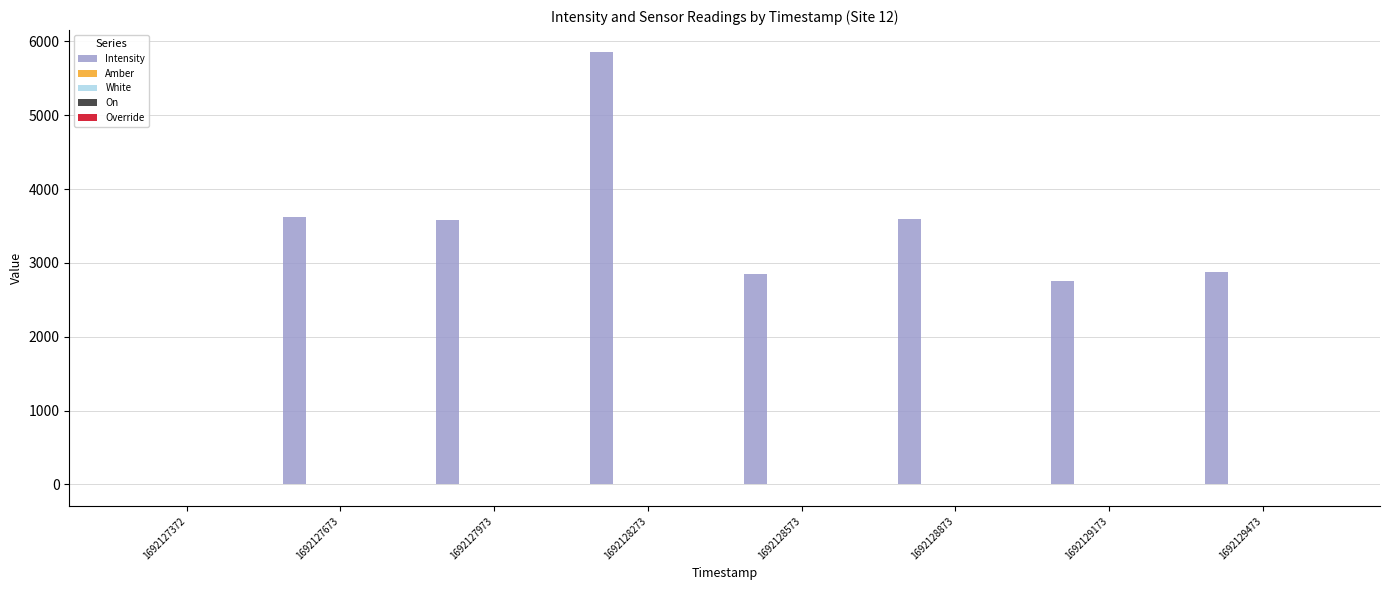

Between 1692127673 and 1692128573, which series saw the biggest shift?

Intensity